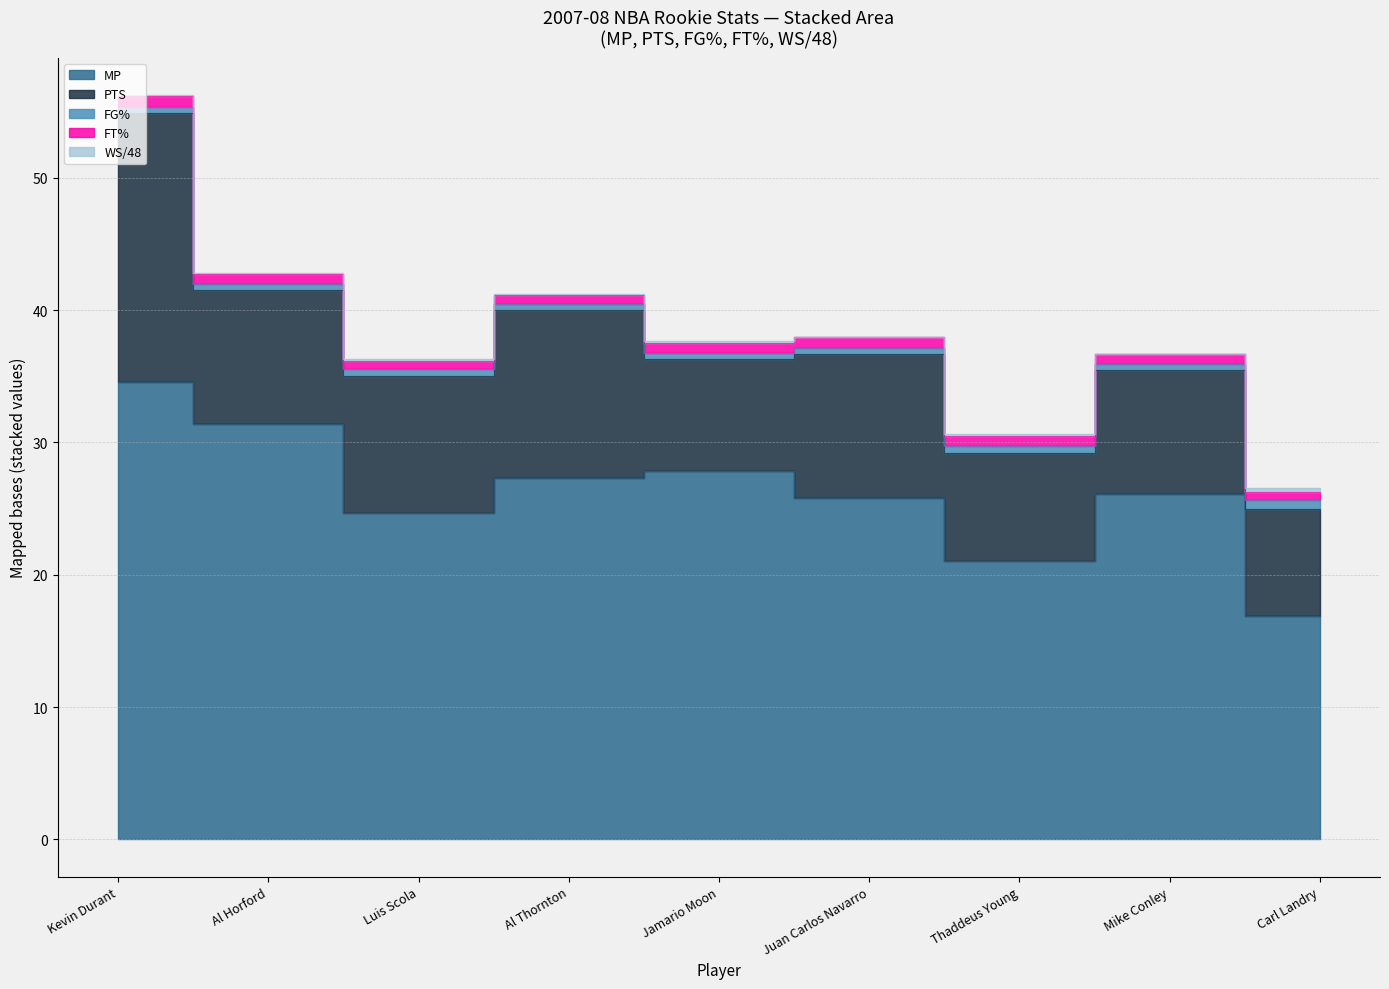

What is the difference between the maximum and minimum values in the FT% series?

0.2